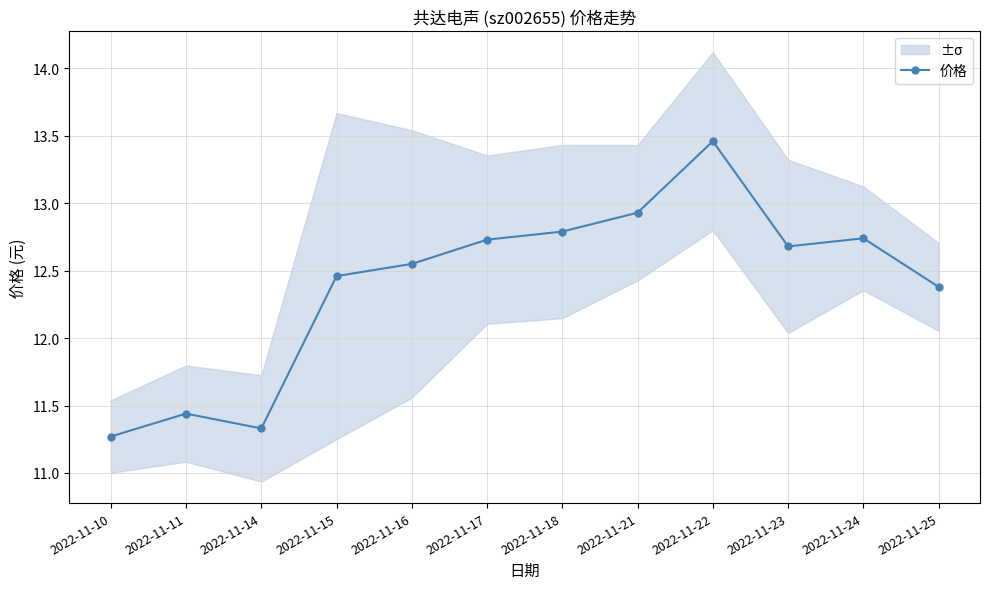

Reading right to left, extract all data points from this chart.

2022-11-25=12.4	2022-11-24=12.7	2022-11-23=12.7	2022-11-22=13.5	2022-11-21=12.9	2022-11-18=12.8	2022-11-17=12.7	2022-11-16=12.6	2022-11-15=12.5	2022-11-14=11.3	2022-11-11=11.4	2022-11-10=11.3